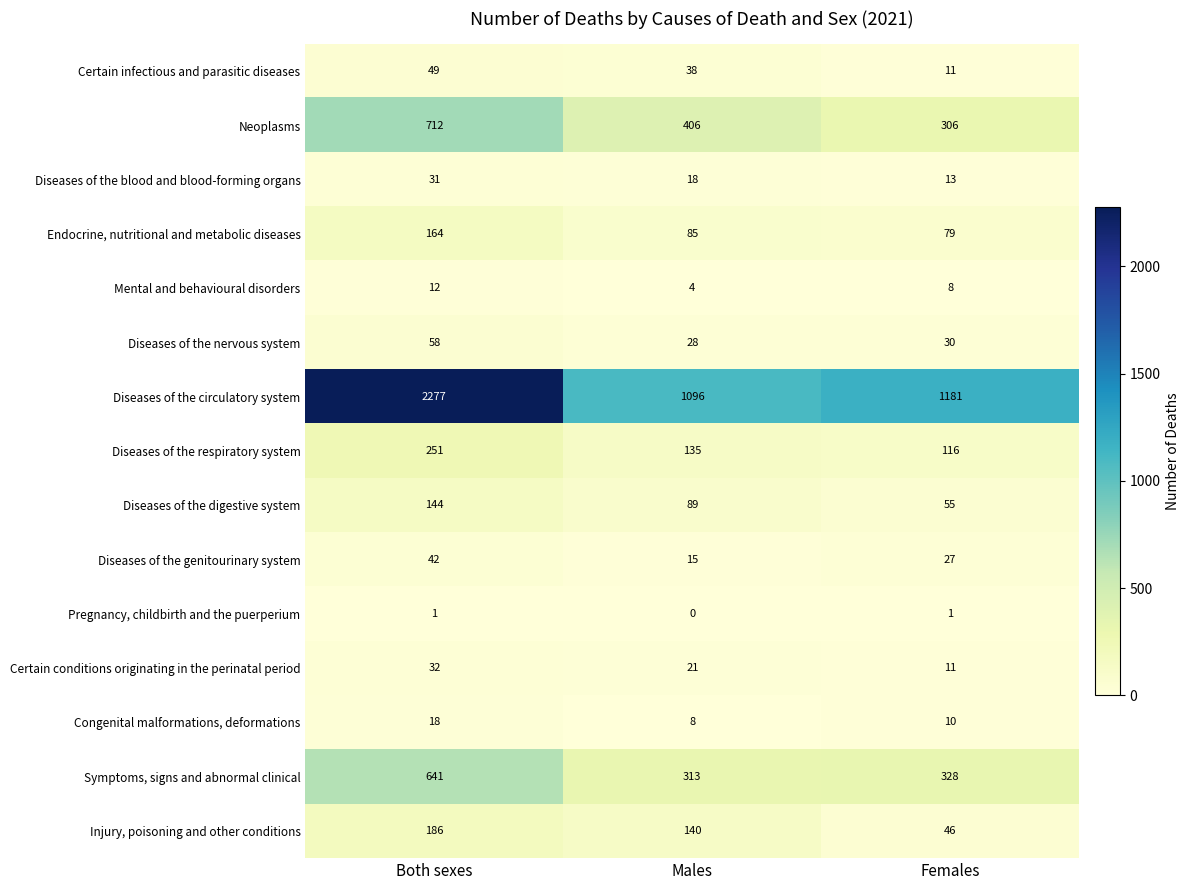

Is the value of Diseases of the blood and blood-forming organs at Females greater than the value of Certain conditions originating in the perinatal period at Both sexes?

No